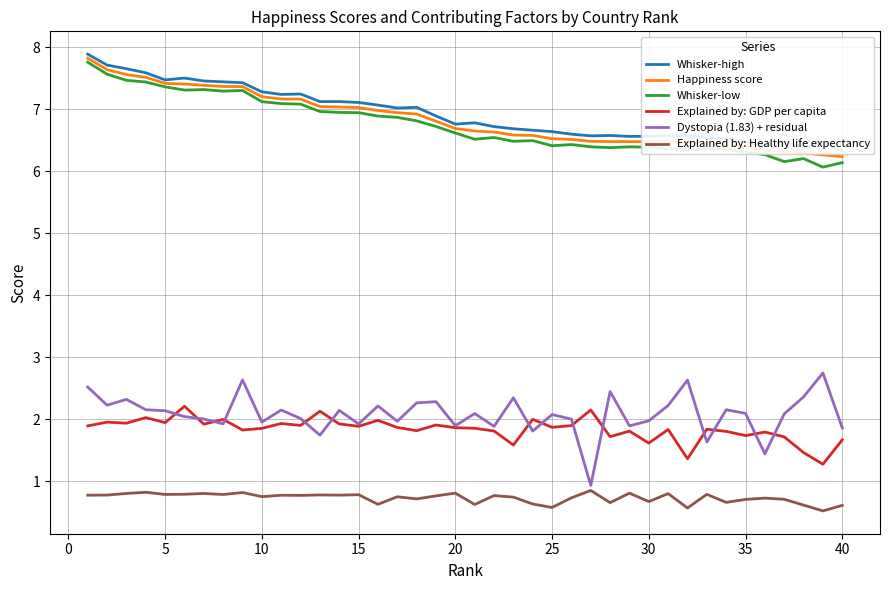

The Dystopia (1.83) + residual series shows 0.5 at 20. True or false?

False